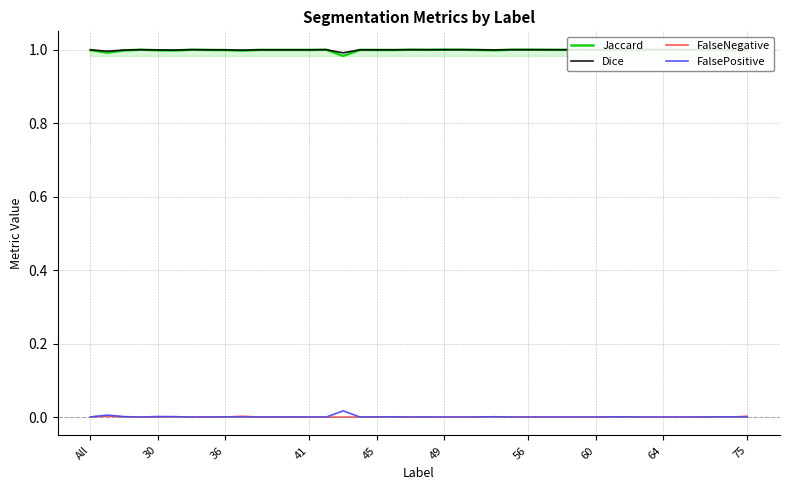

True or false: FalsePositive and Jaccard intersect in this chart.

False